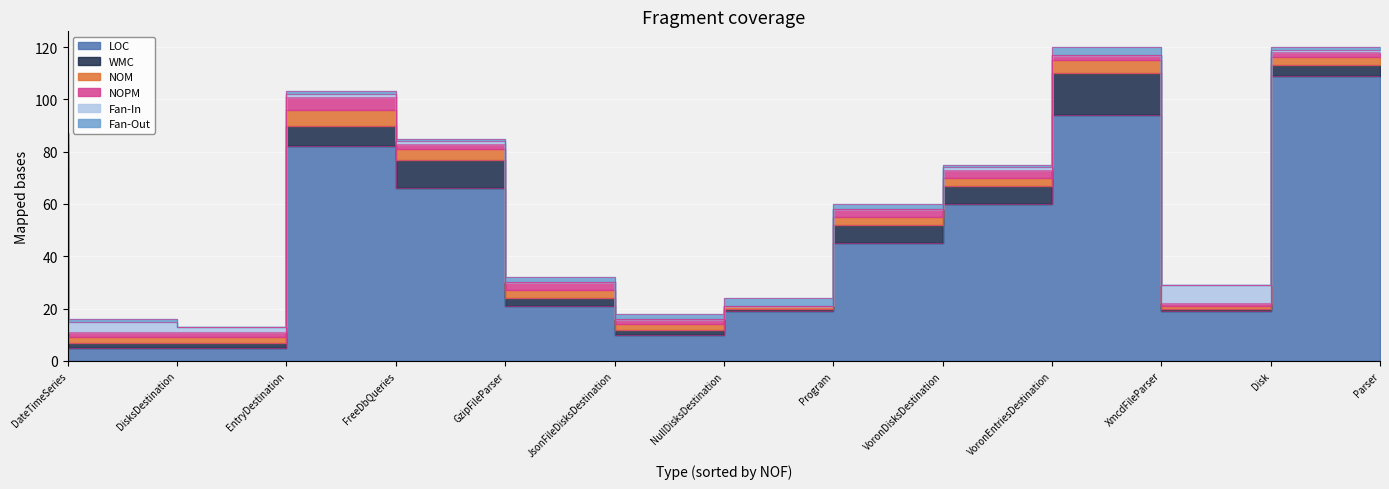

What are all the series names shown in the legend?

LOC, WMC, NOM, NOPM, Fan-In, Fan-Out